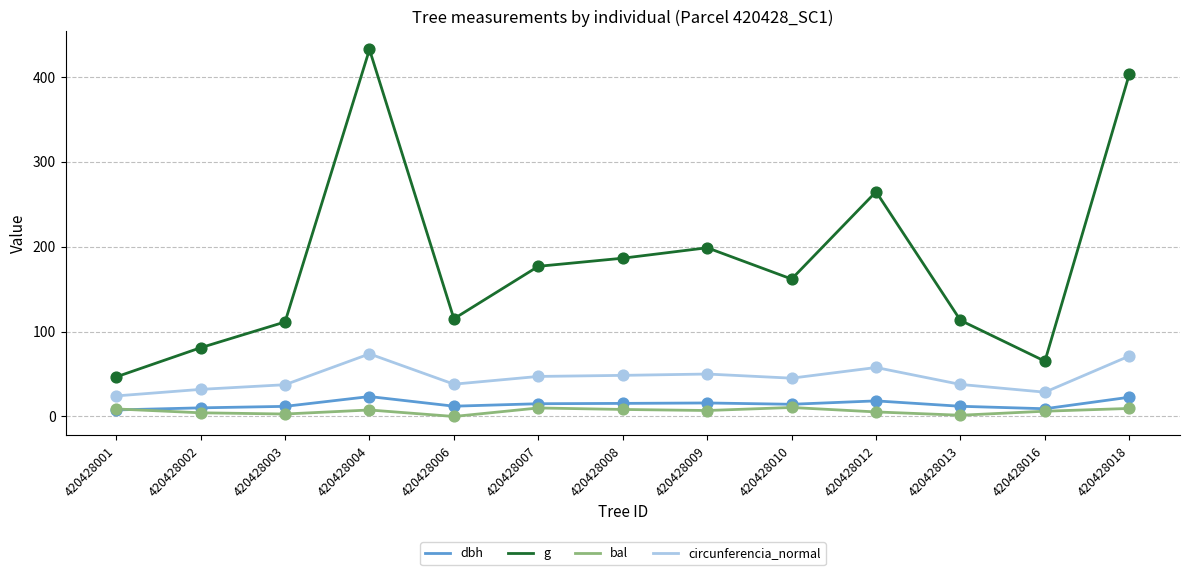

What is the total value across all series at 420428012?

345.8